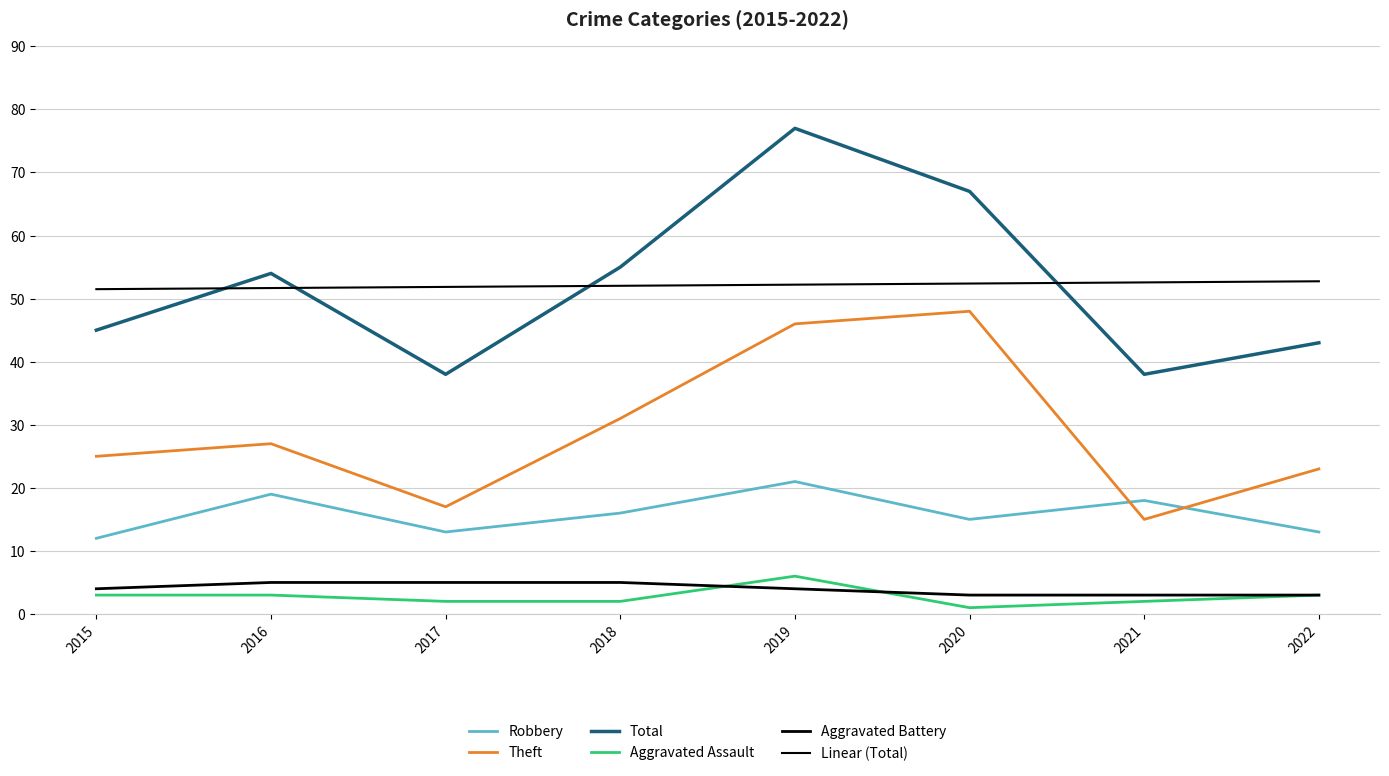

What is the sum of the Aggravated Battery values at 2015 and 2016?

9.0